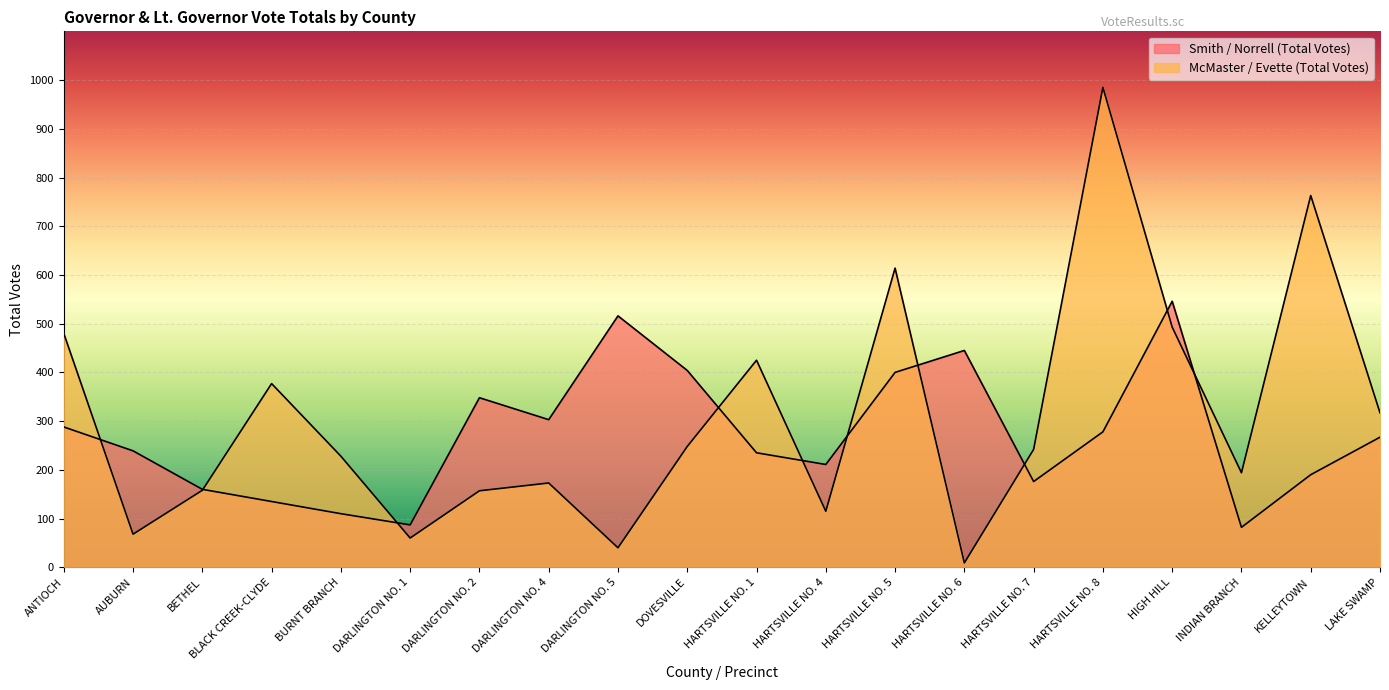

Which series has the largest range (max minus min)?

McMaster / Evette (Total Votes)